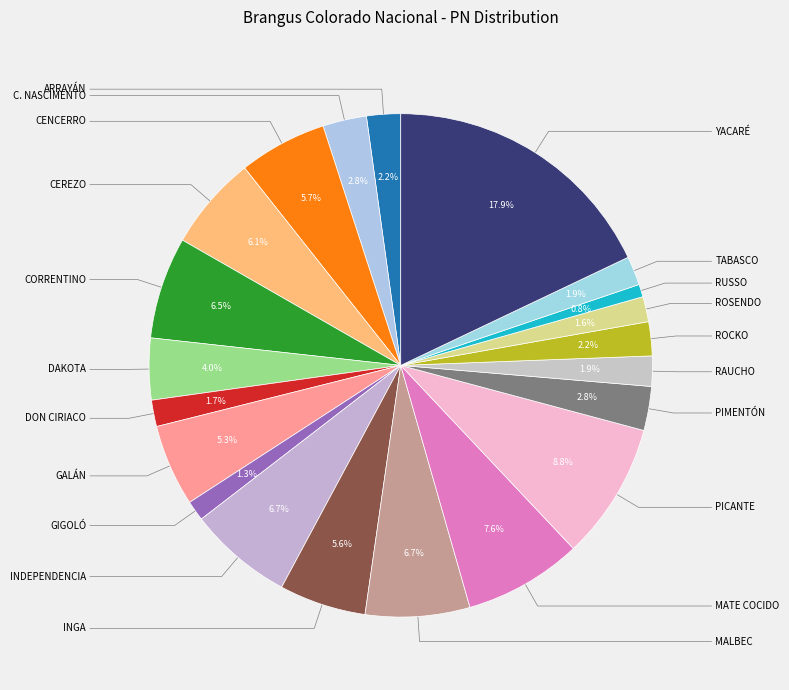

Count the number of slices in the pie.

21